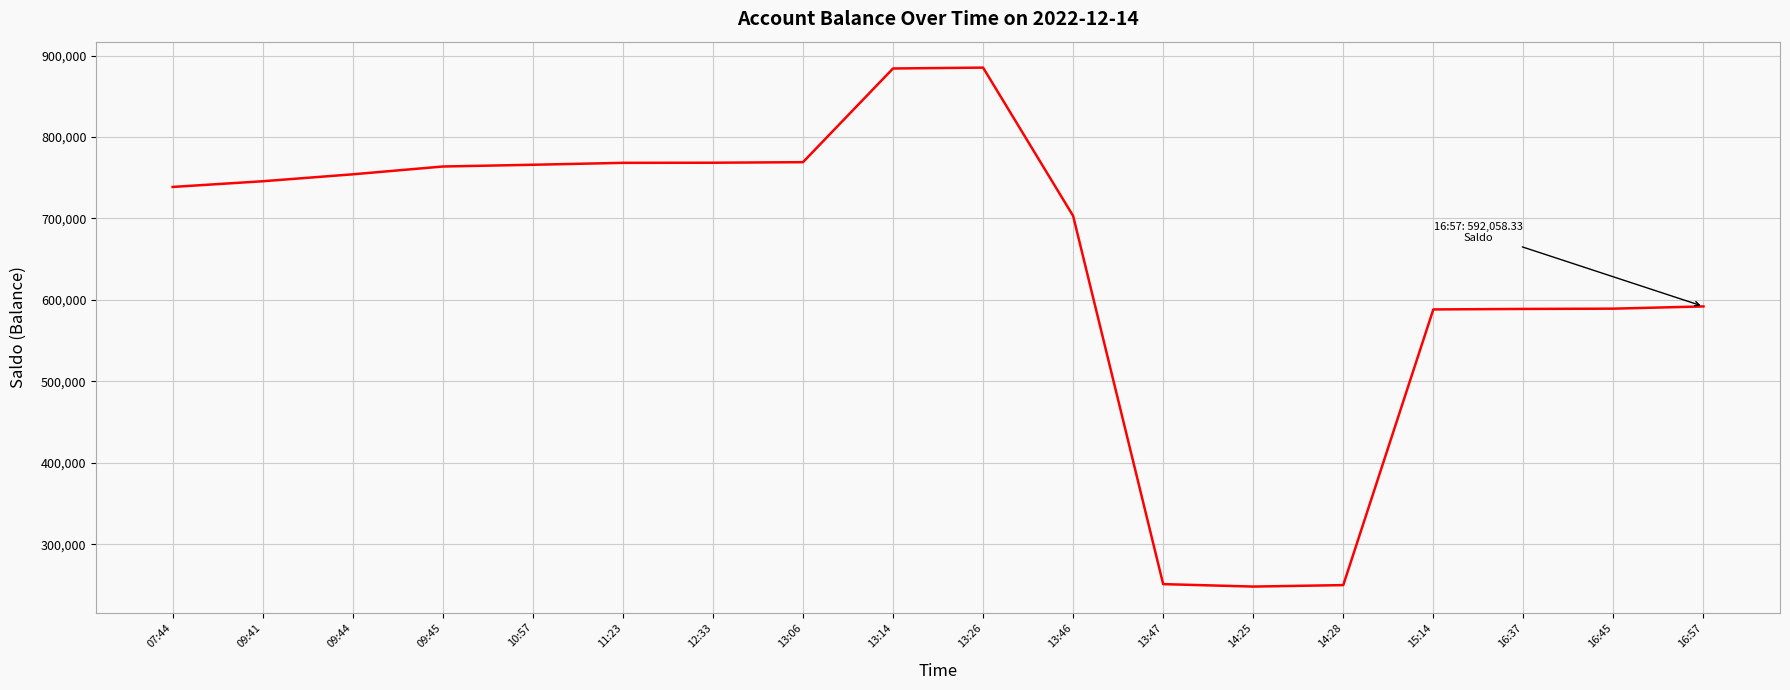

Where is the data nearest to the value 566688?

15:14